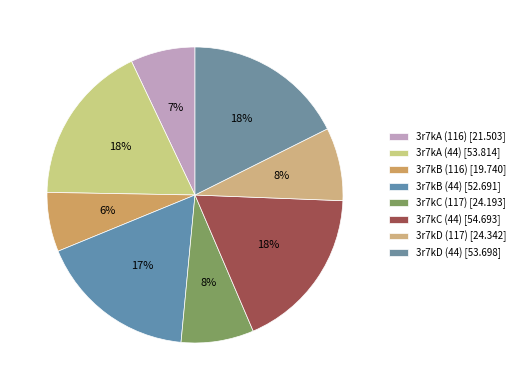

True or false: 3r7kB (44) accounts for 17% of the total.

True